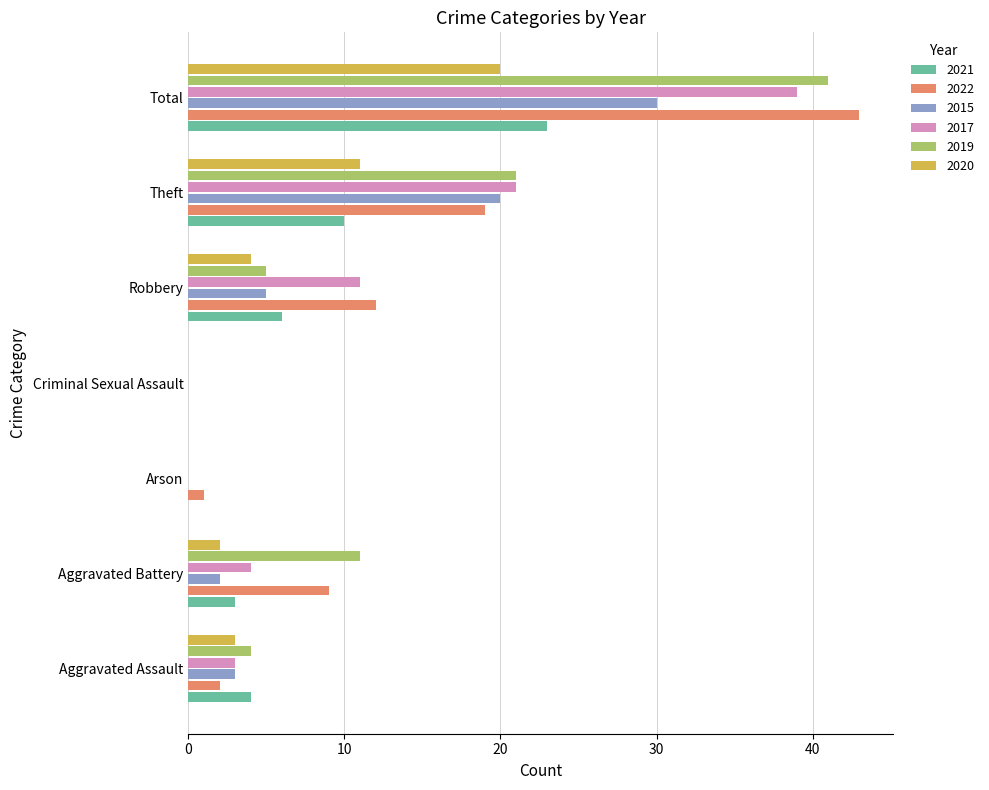

True or false: 2020 has a value of 1 at Aggravated Assault.

False